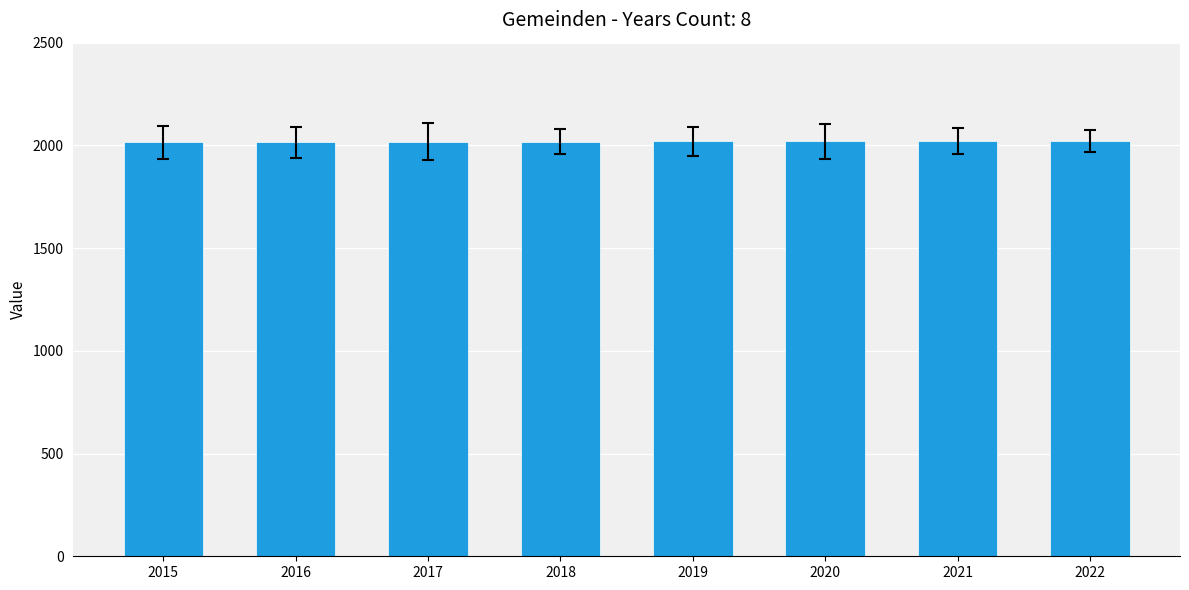

What is the sum of all values?

16148